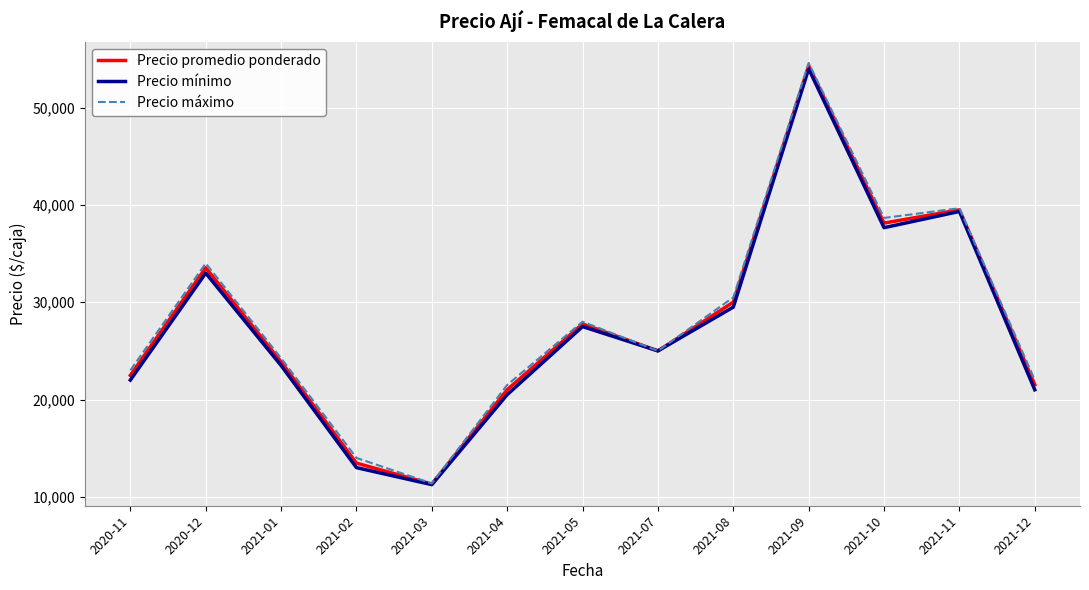

Between 2020-11 and 2021-08, which series saw the biggest shift?

Precio promedio ponderado